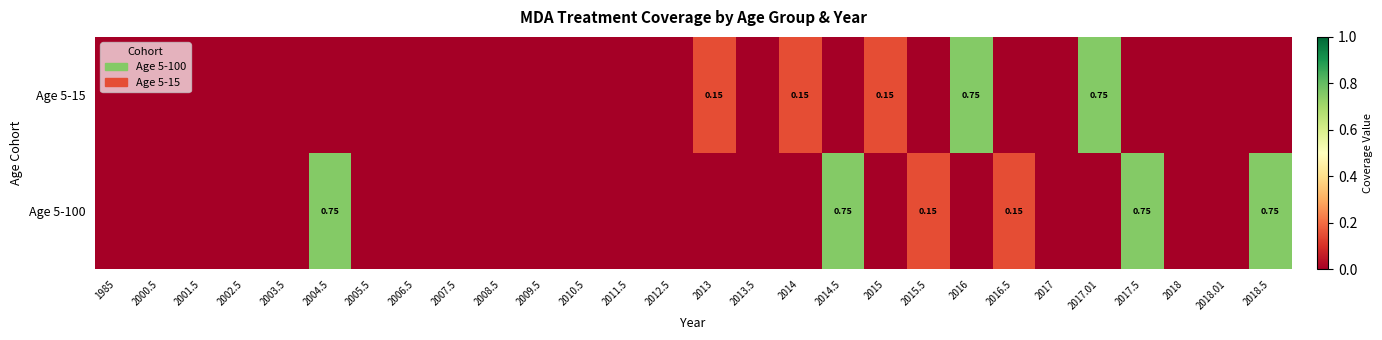

Rank the categories by Age 5-100 value from highest to lowest.

2004.5, 2014.5, 2017.5, 2018.5, 2015.5, 2016.5, 1985, 2000.5, 2001.5, 2002.5, 2003.5, 2005.5, 2006.5, 2007.5, 2008.5, 2009.5, 2010.5, 2011.5, 2012.5, 2013, 2013.5, 2014, 2015, 2016, 2017, 2017.01, 2018, 2018.01